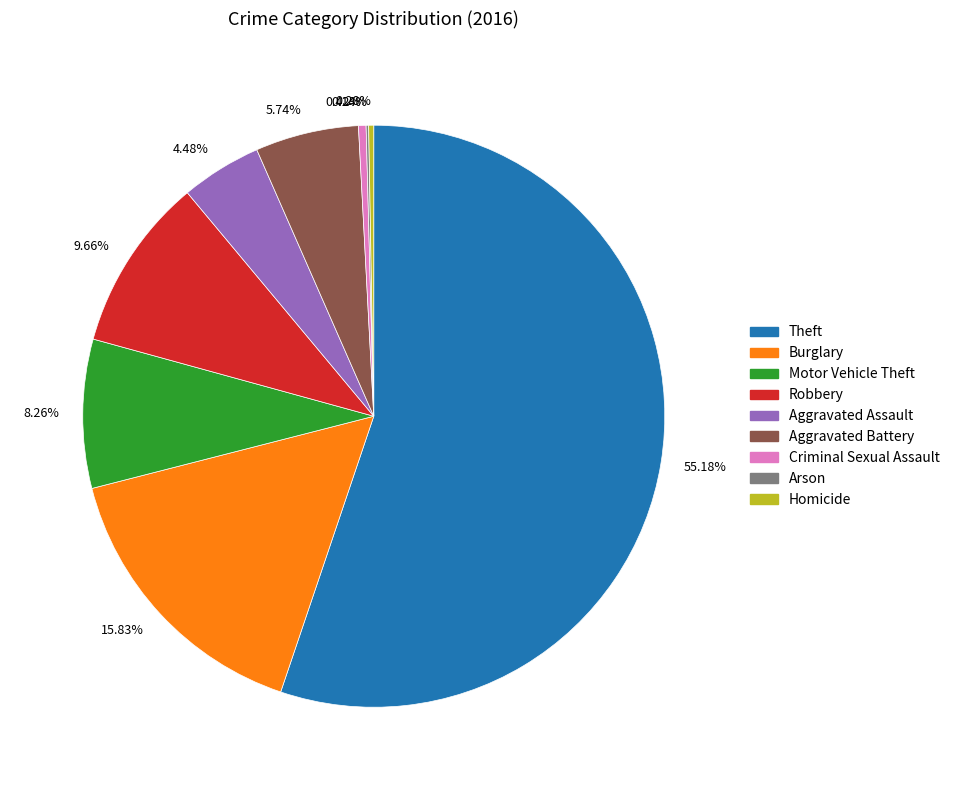

Combined, do 4.48% and 9.66% account for over 50%?

No